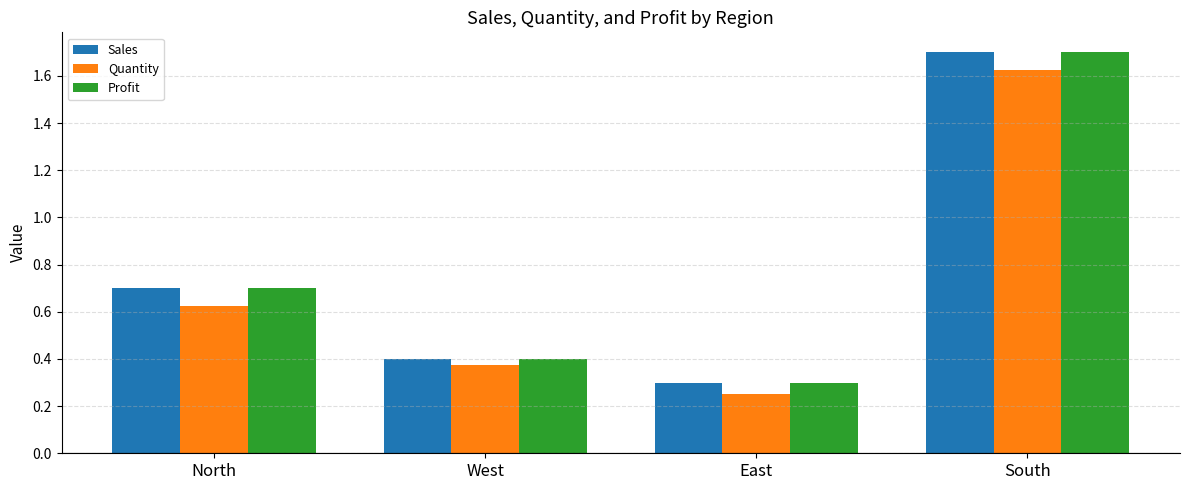

At which category is the sum across all series the highest?

South